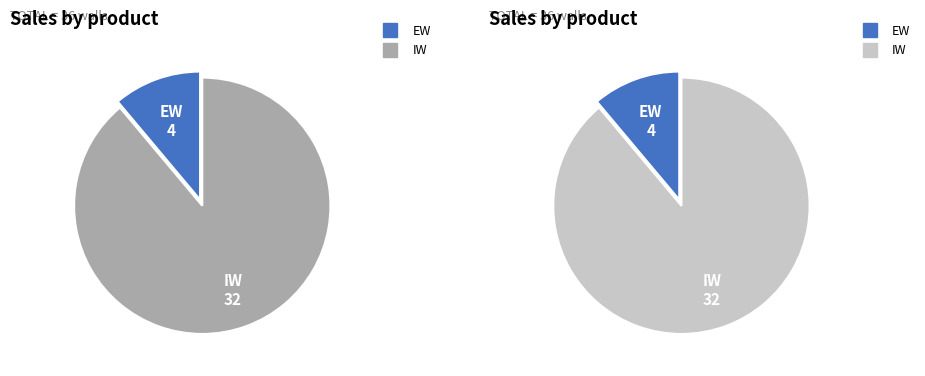

To the nearest percent, what percentage of the pie is EW?

11%